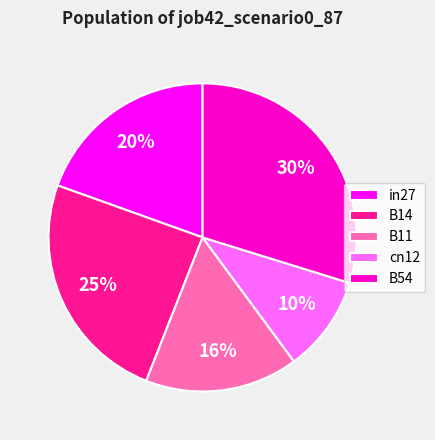

Between B14 and B54, which is larger?

B54